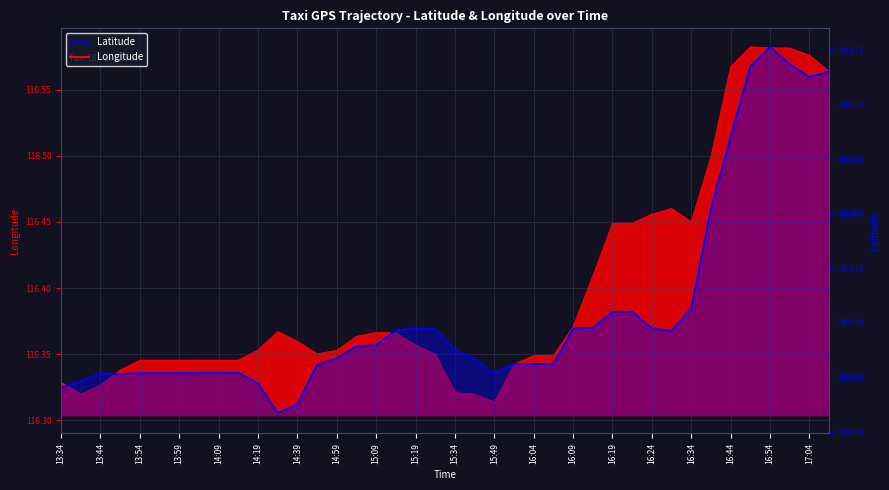

What is the label of the 34th point from the right?

13:59